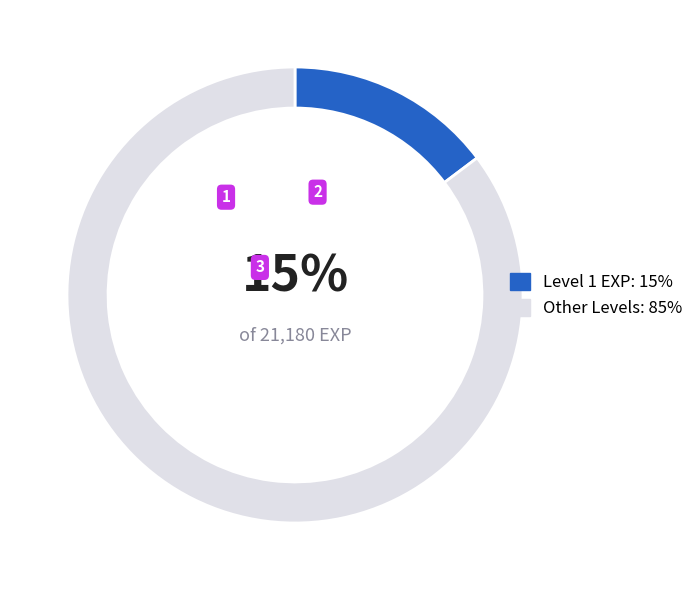

Count the number of slices in the pie.

2